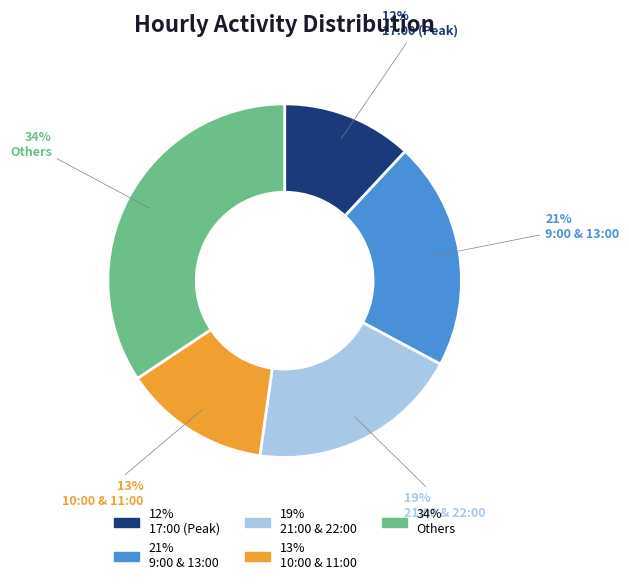

What is the smallest slice in the pie chart?

17:00 (Peak)